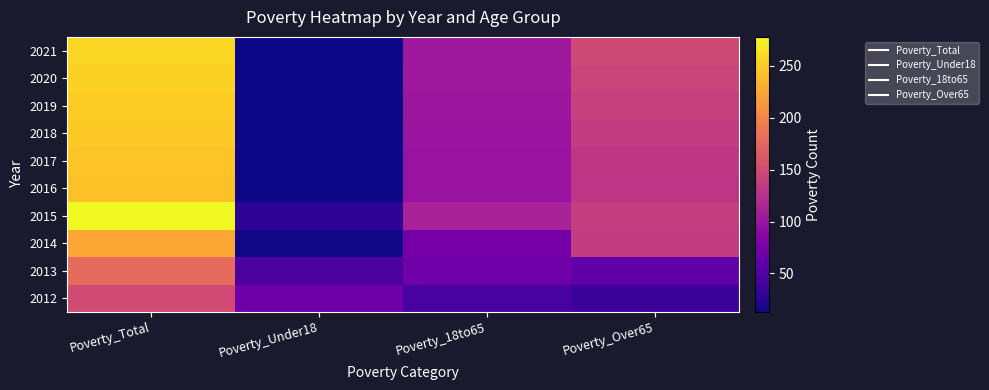

At which category does the chart reach its minimum across all series?

Poverty_Under18